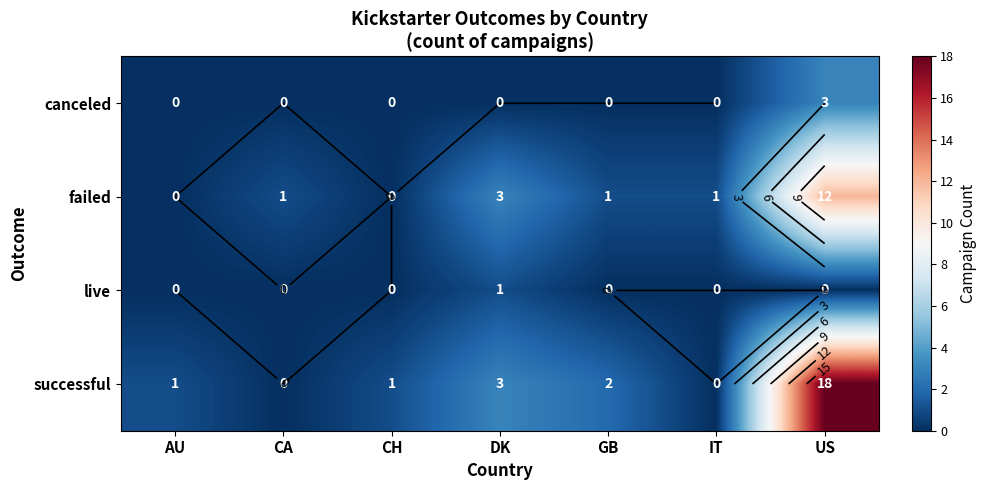

Is it true that live equals -1 at IT?

False